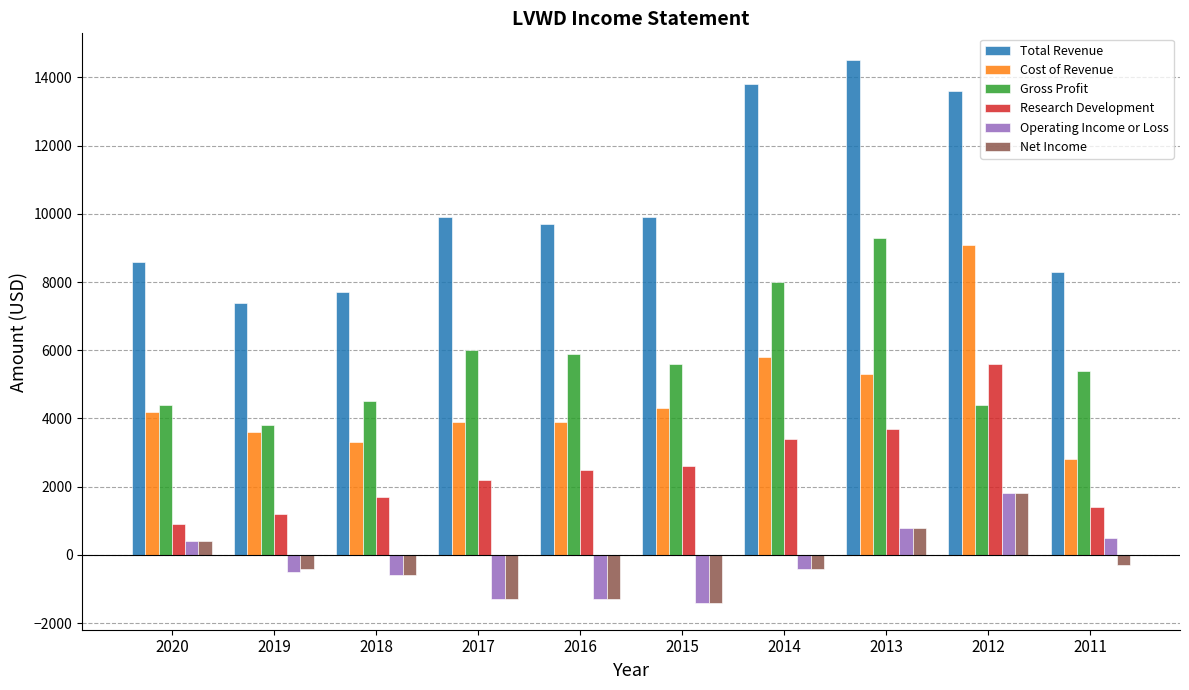

Which series has the largest range (max minus min)?

Total Revenue